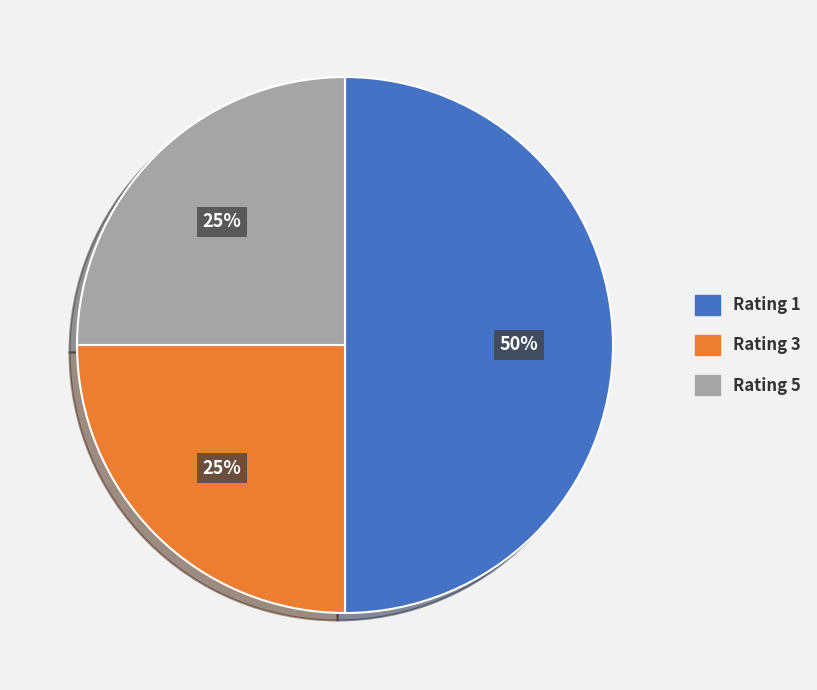

How many segments does this pie chart have?

3